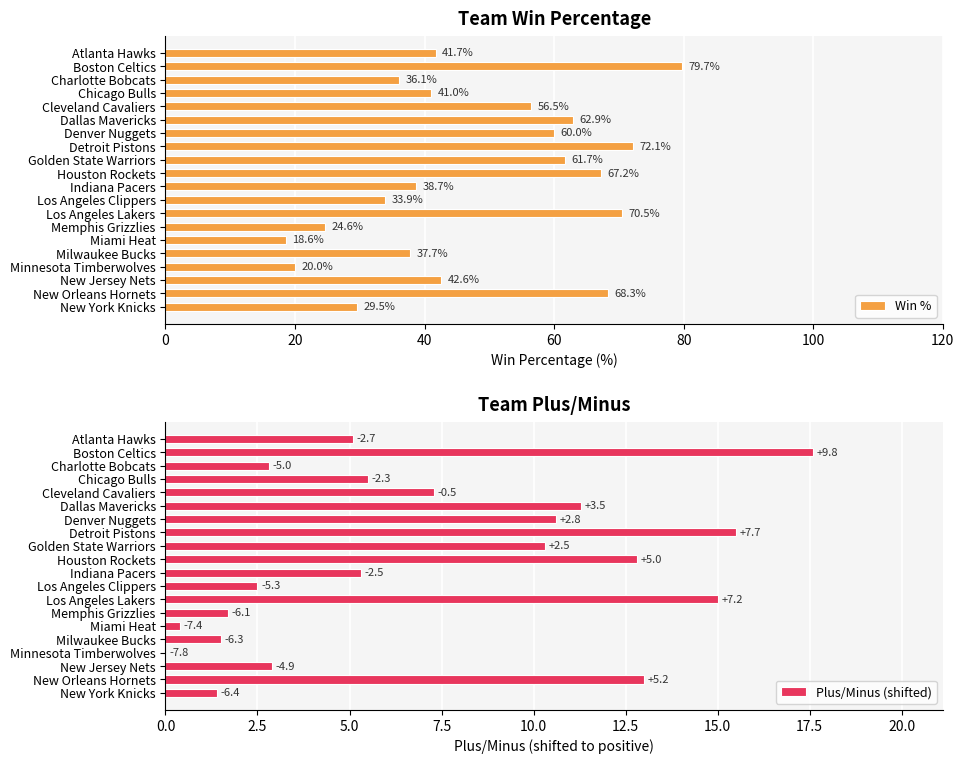

Rank the series by their maximum value, from lowest to highest.

Plus/Minus (shifted), Win %